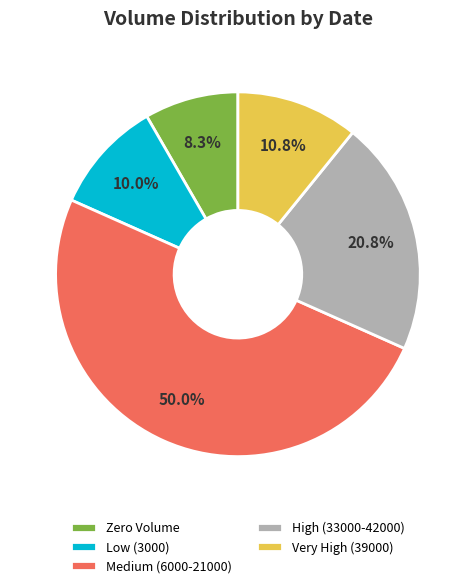

Which category accounts for the majority?

Medium (6000-21000)